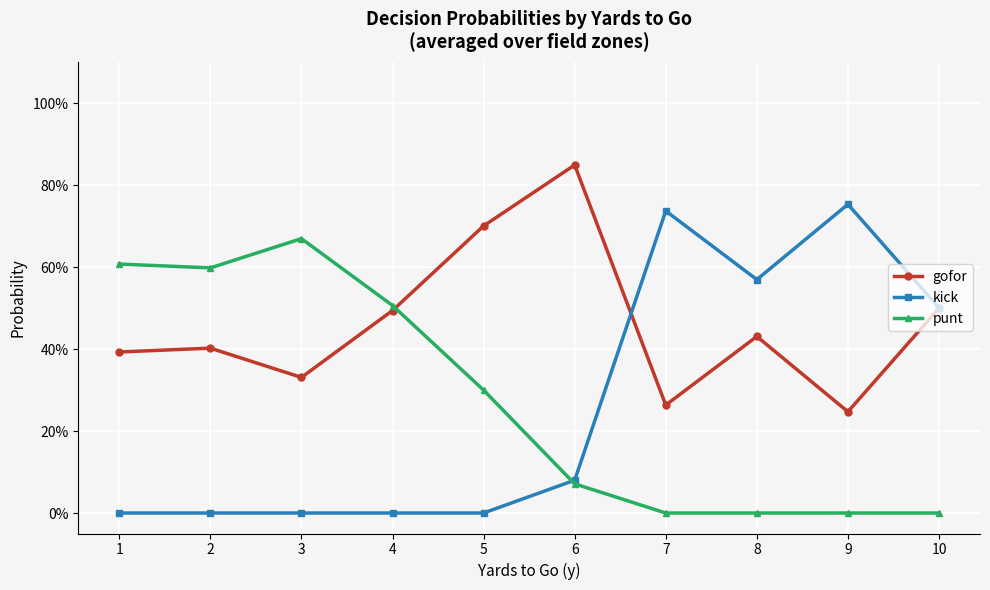

Where is gofor nearest to the value 0?

9